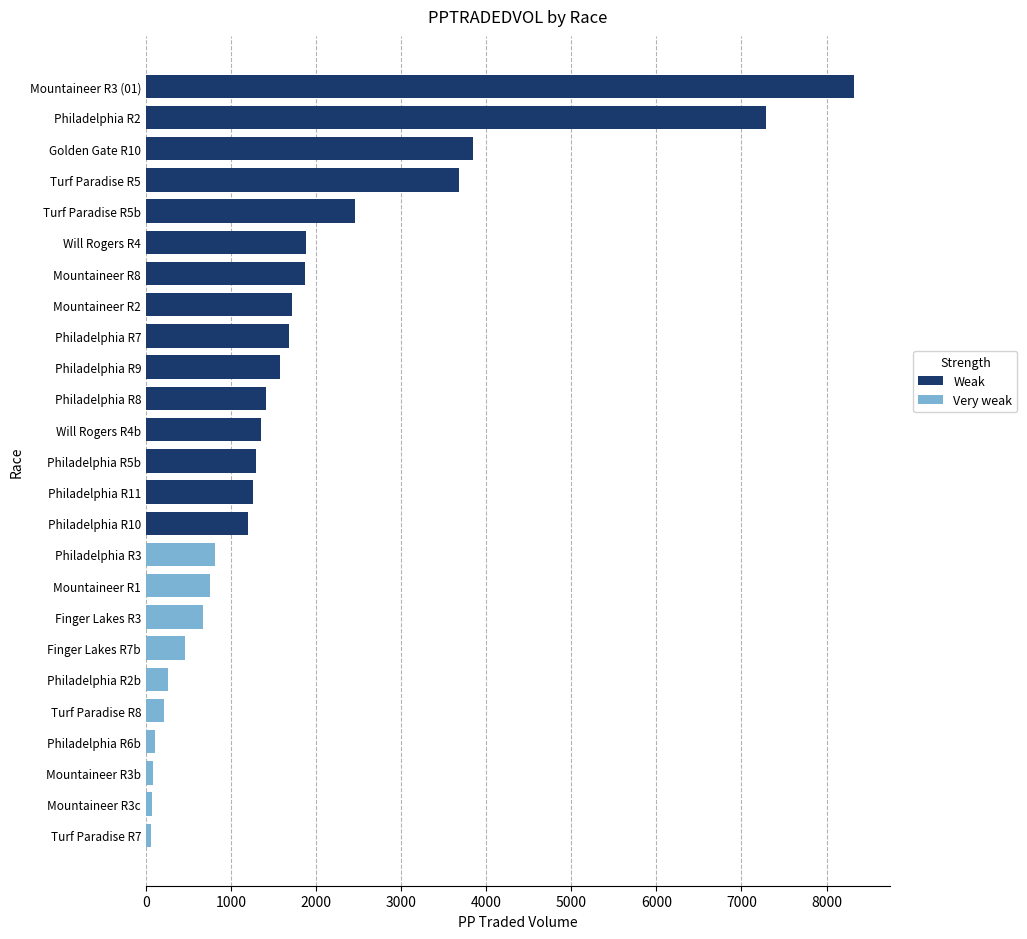

What is the highest value of the Very weak series?

813.3